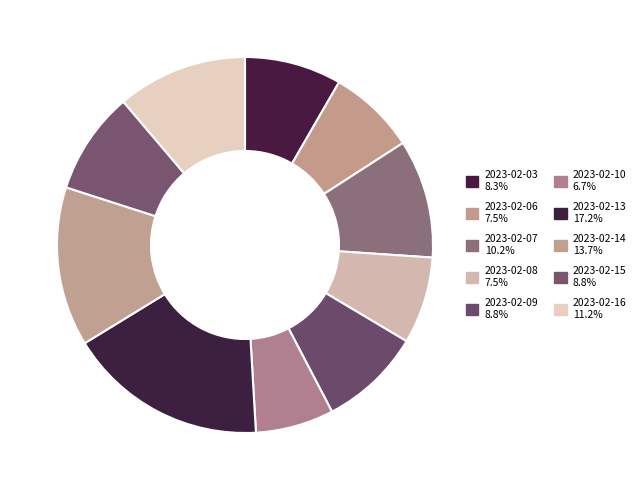

What is the smallest slice in the pie chart?

2023-02-10